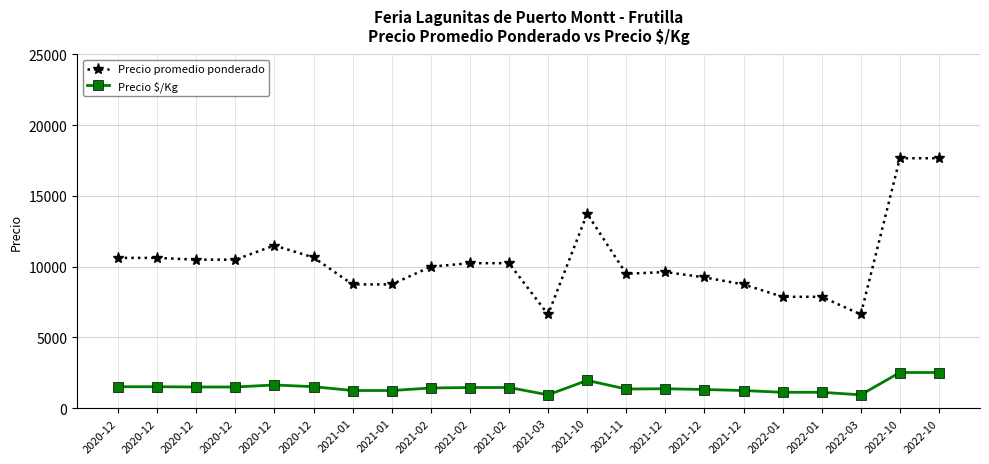

What are all the series names shown in the legend?

Precio promedio ponderado, Precio $/Kg